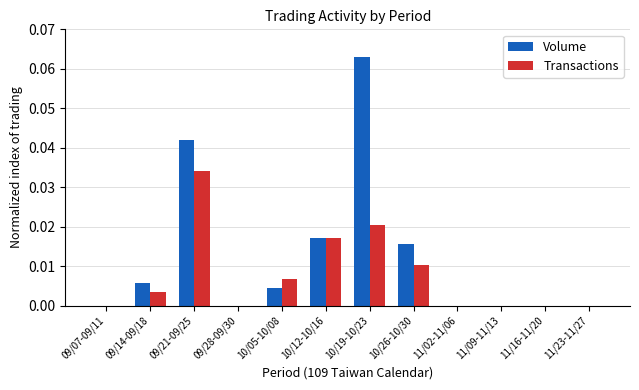

Which series has the largest total across all categories?

Volume